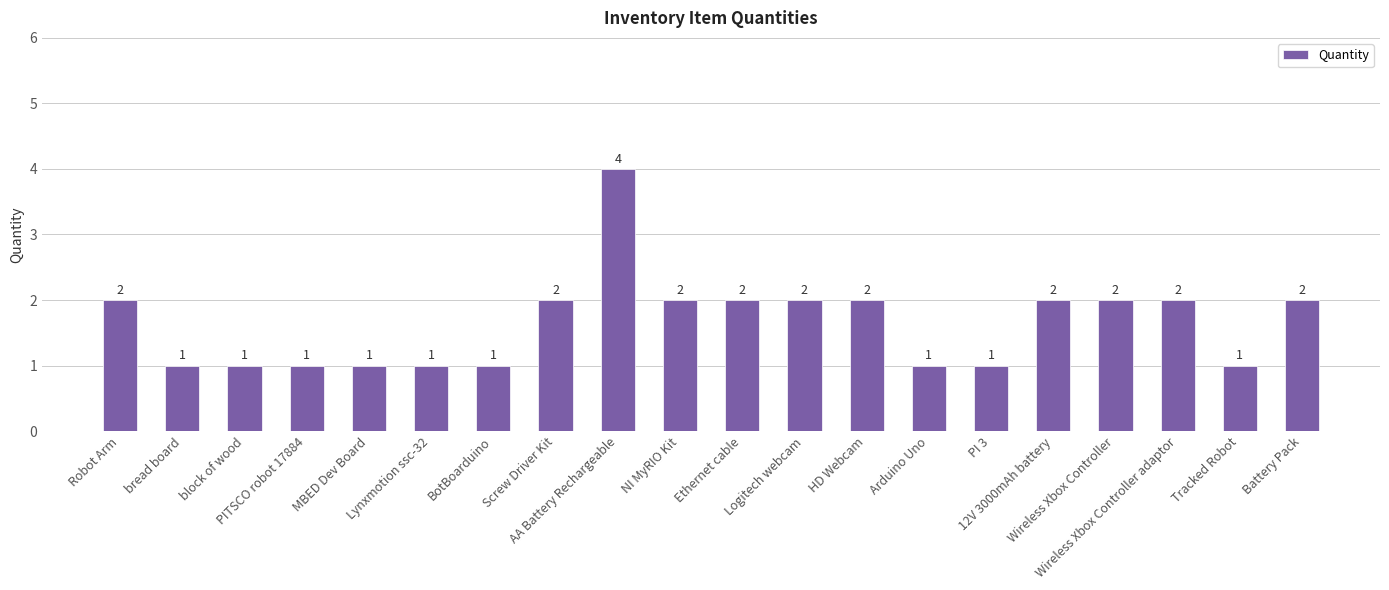

What is the sum of all values?

33